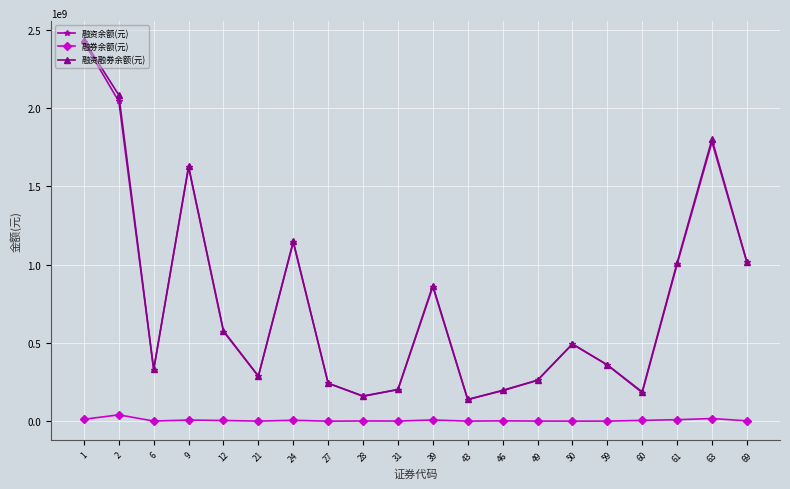

What is the difference between the maximum and minimum values in the 融资融券余额(元) series?

2294885276